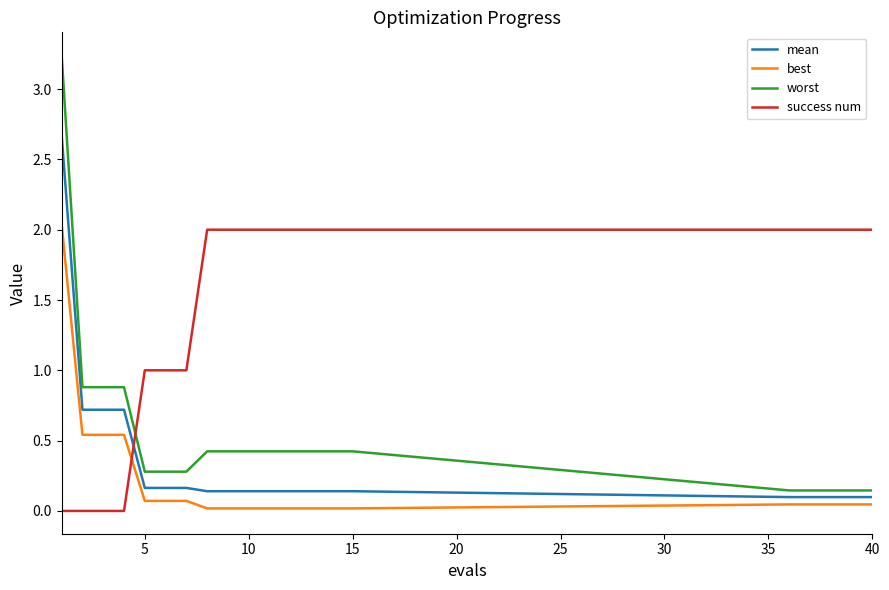

True or false: best and mean cross at least once.

False